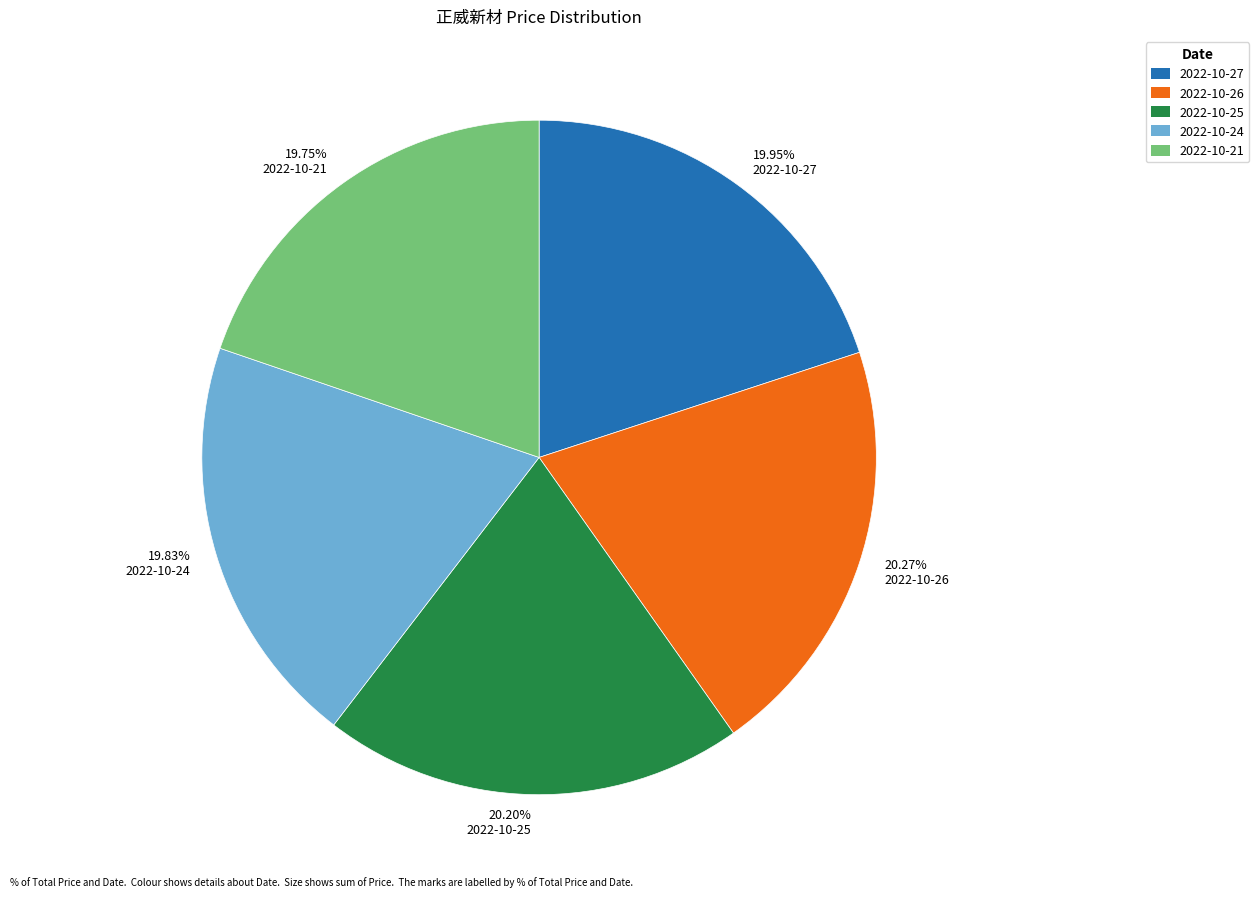

Does any single category account for the majority?

No